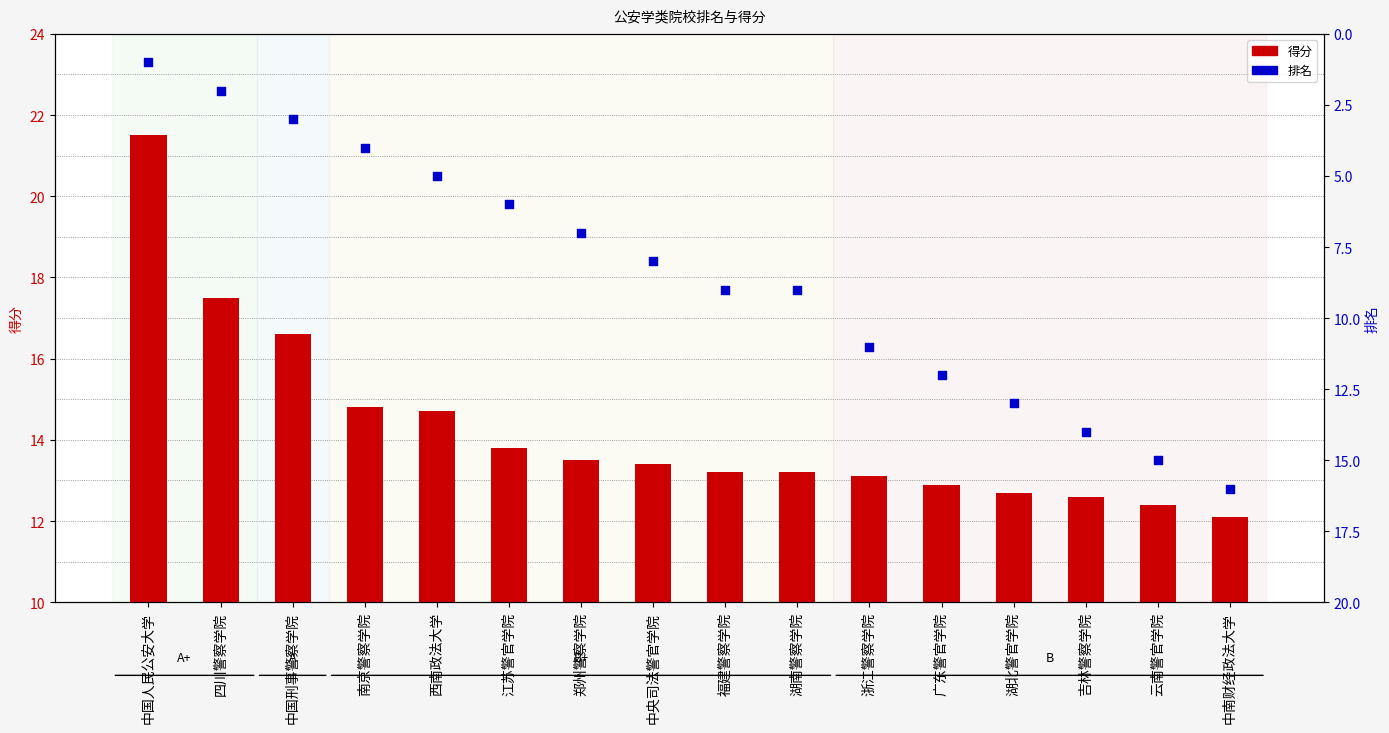

What are all the series names shown in the legend?

得分, 排名